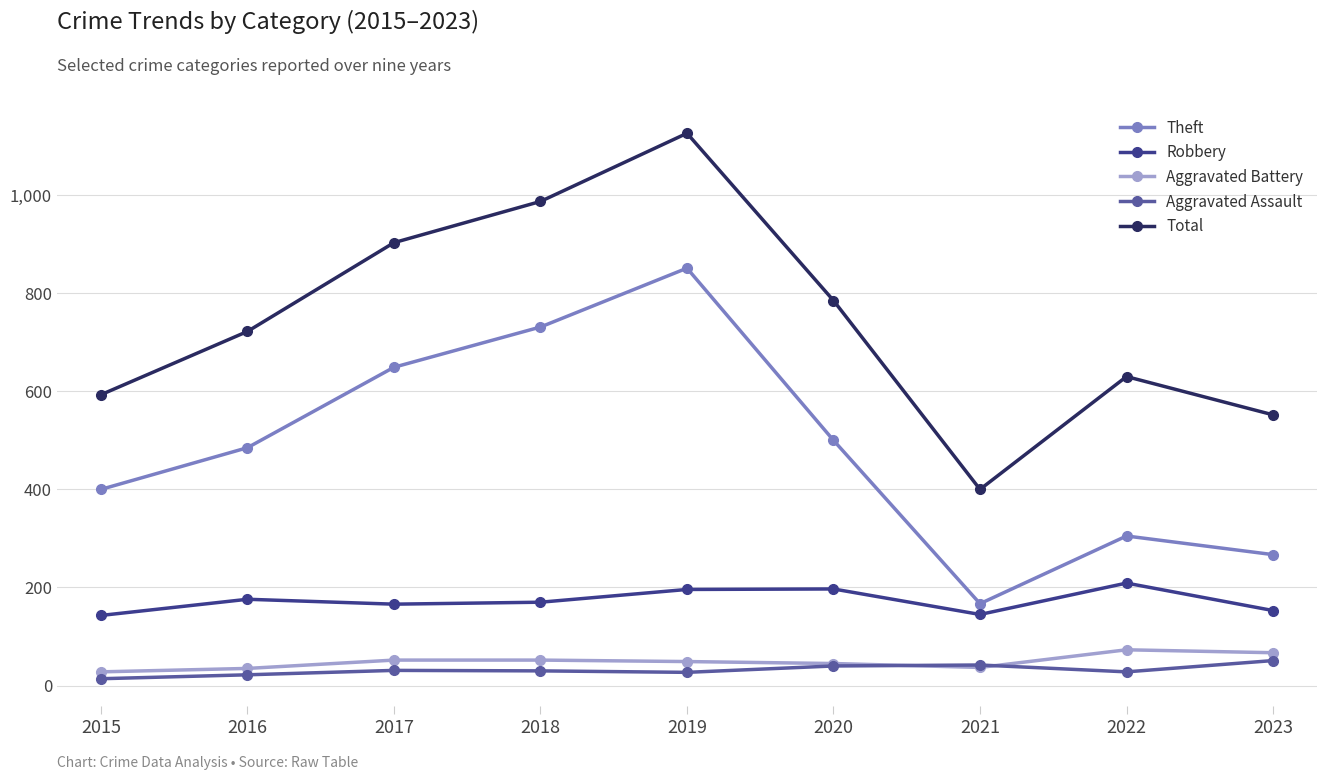

True or false: Aggravated Assault has more than 1 interior local peaks.

True